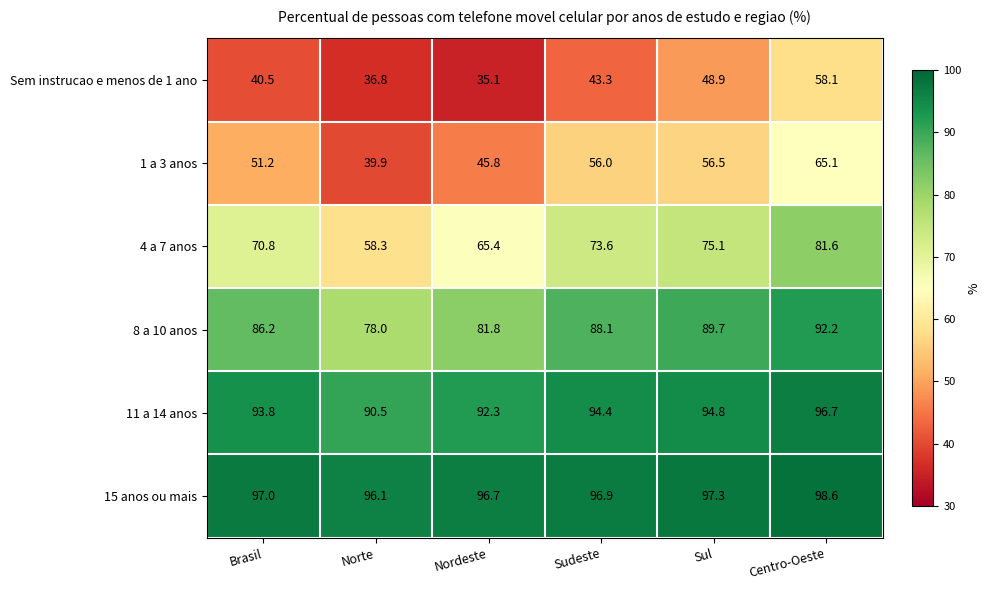

At which category does the chart reach its peak across all series?

Centro-Oeste